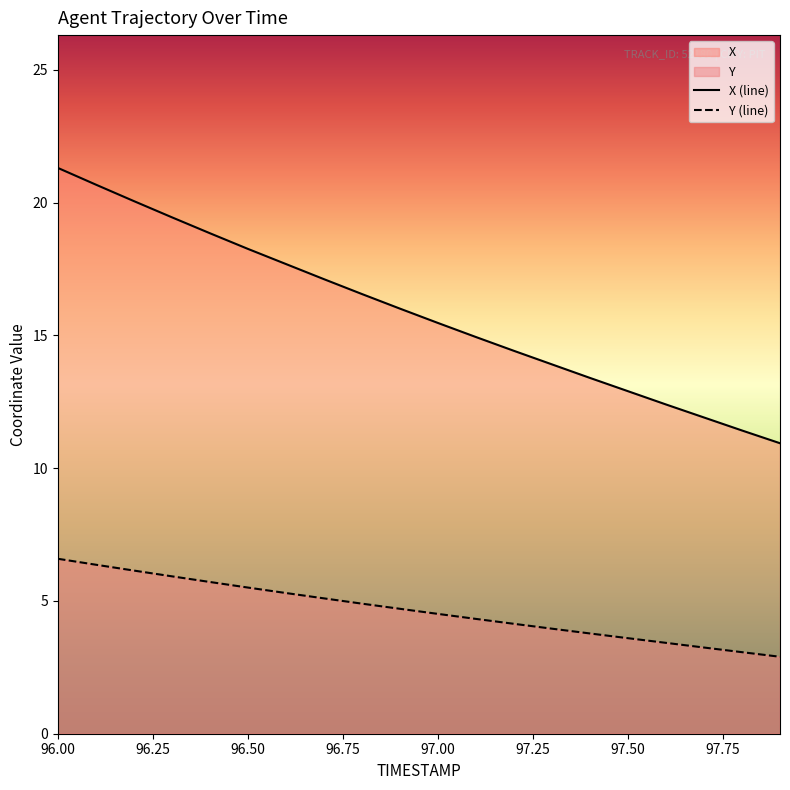

List the series in order of their overall mean, lowest first.

Y (line), X (line)